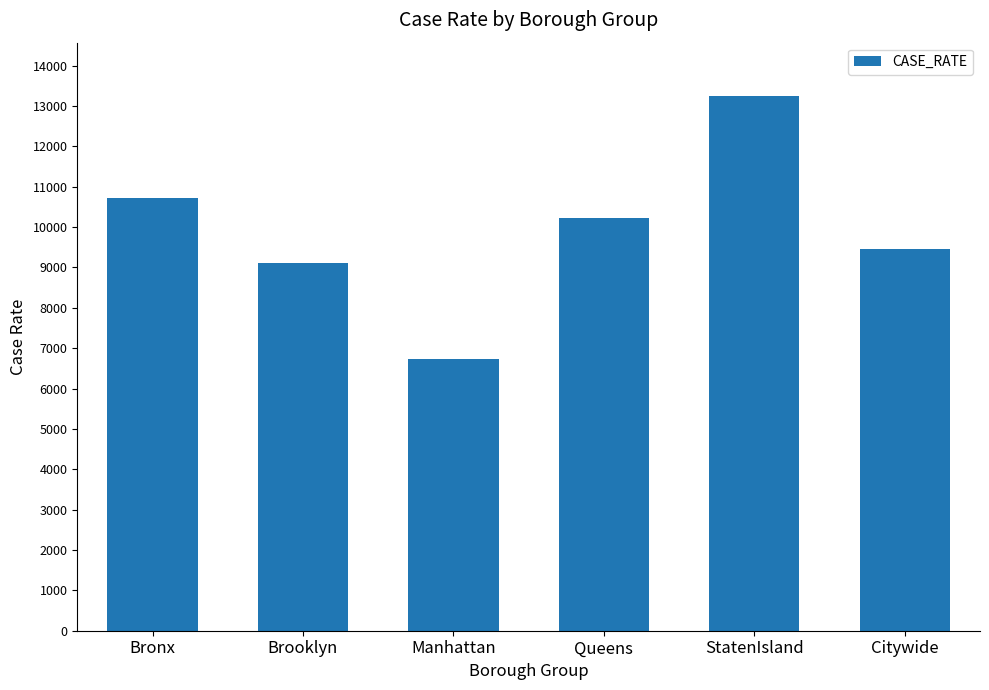

Which category has the highest value across all series?

StatenIsland